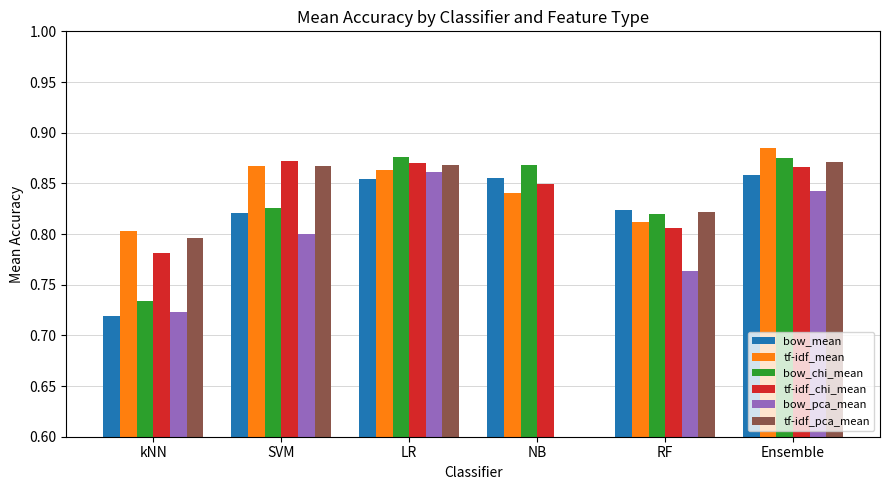

What is the sum of all bow_mean values?

4.9